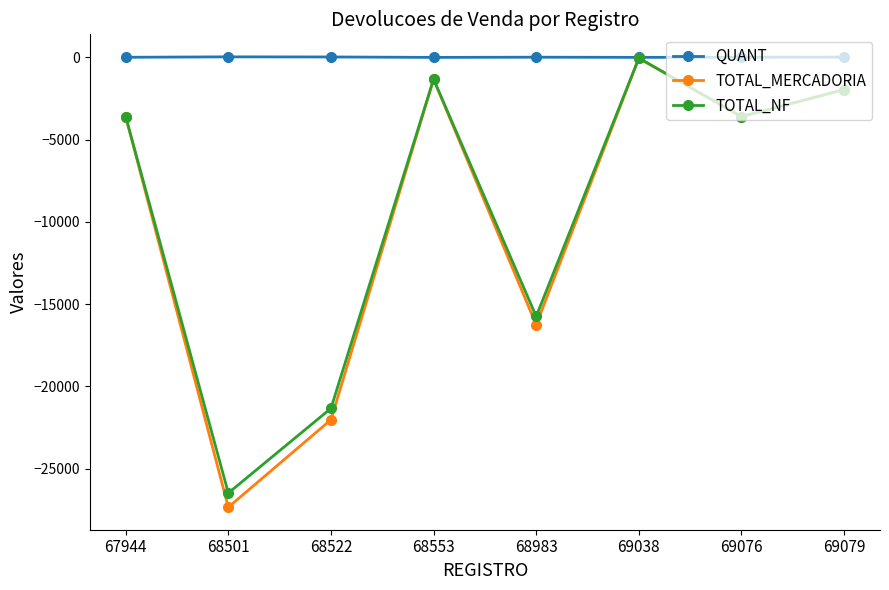

What is the sum of all TOTAL_NF values?

-74089.0